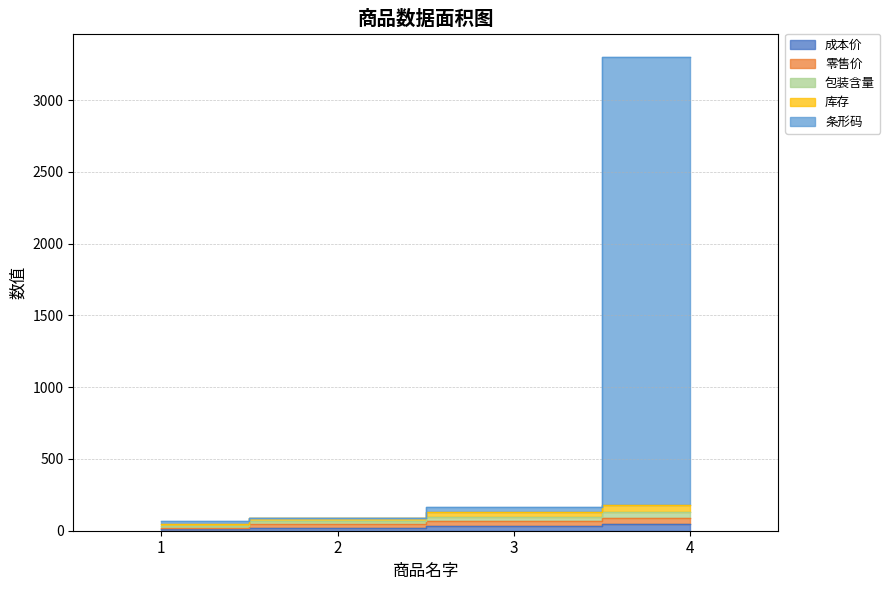

What is the difference between the highest and lowest values at 2?

69